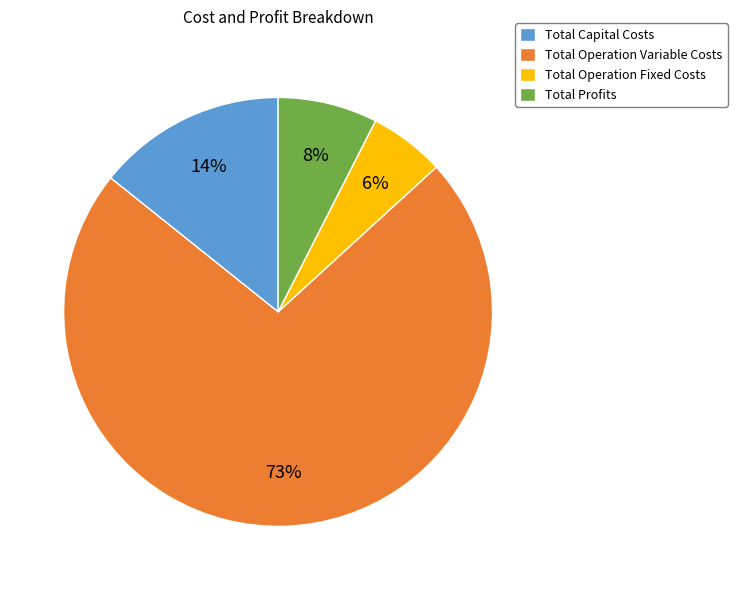

Is there a majority slice in this chart?

Yes